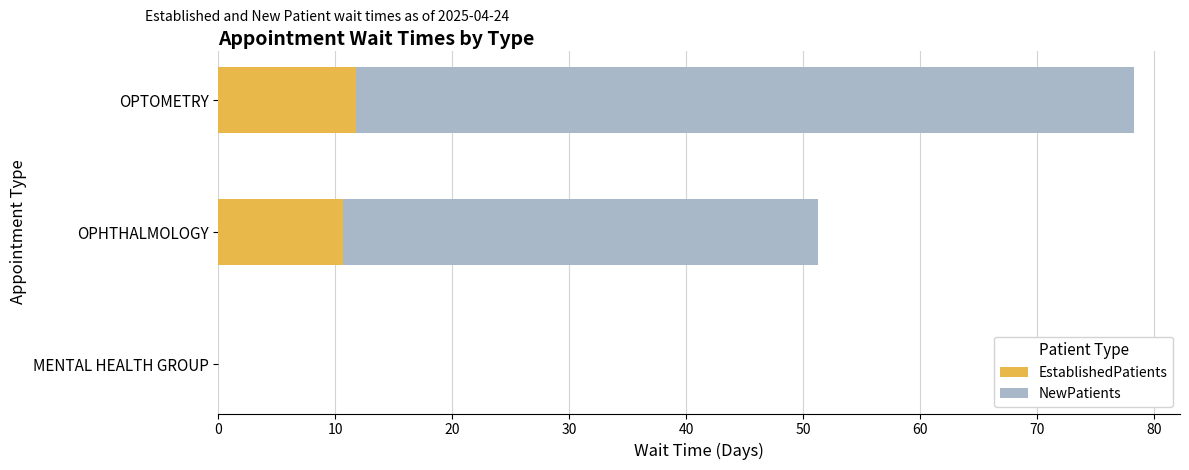

True or false: EstablishedPatients has a value of 11.8 at OPTOMETRY.

True